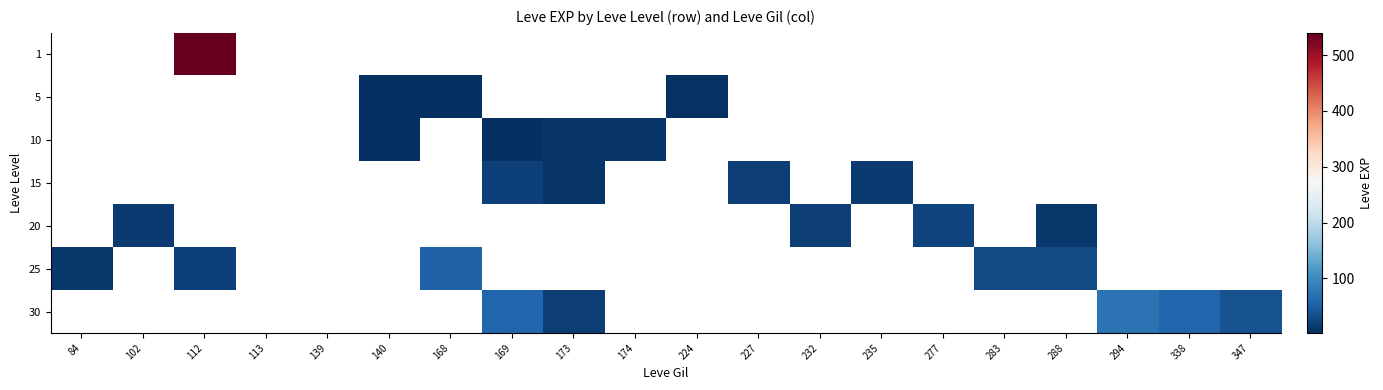

Is the value of 10 at 174 greater than the value of 1 at 338?

No